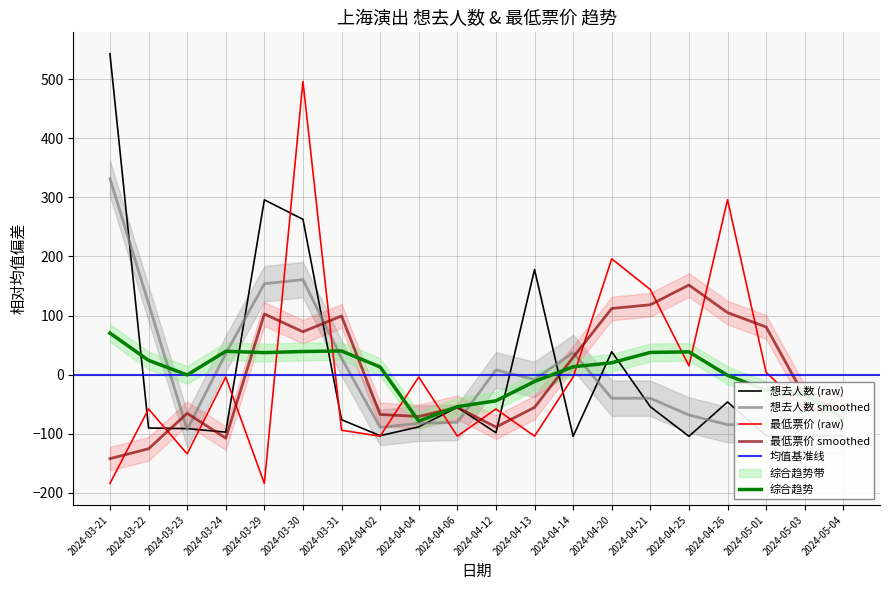

What is the label of the 4th point from the right?

2024-04-26